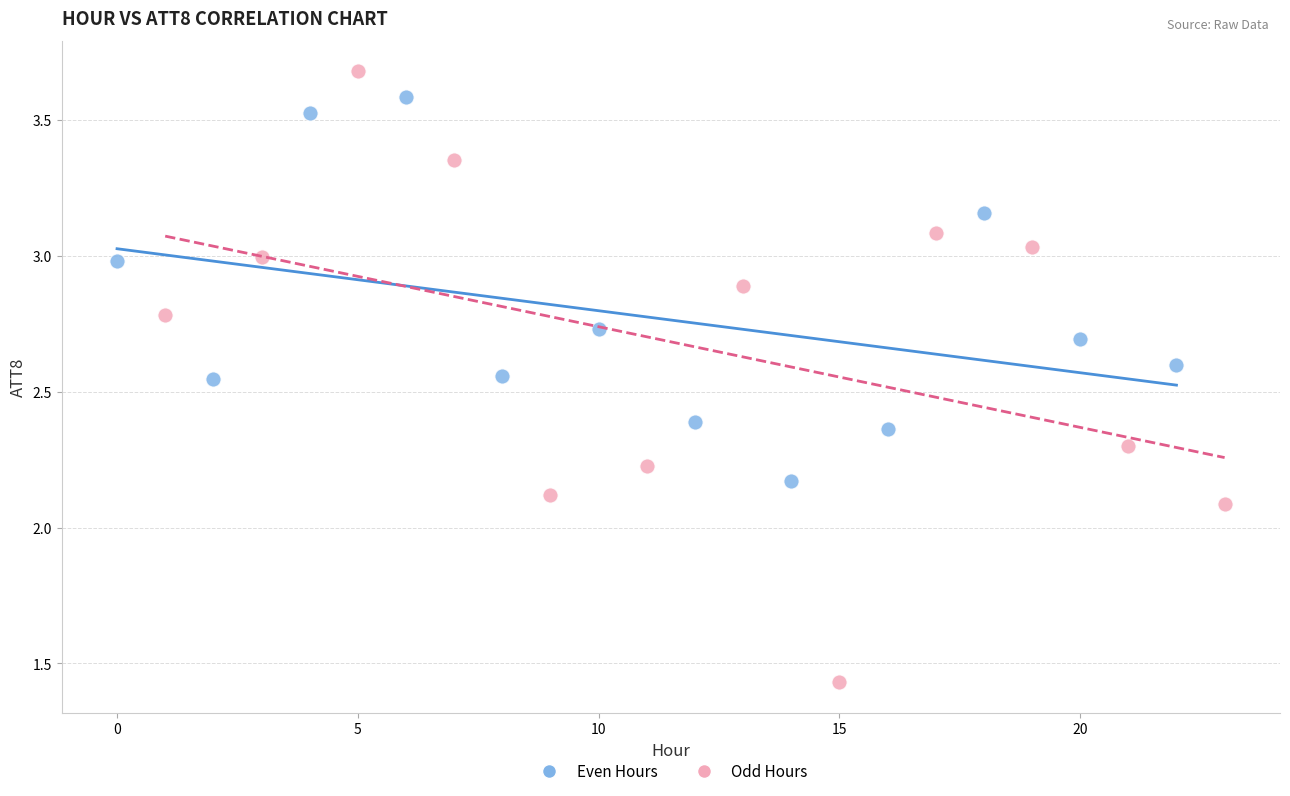

Which series contains the lowest Y value?

Odd Hours